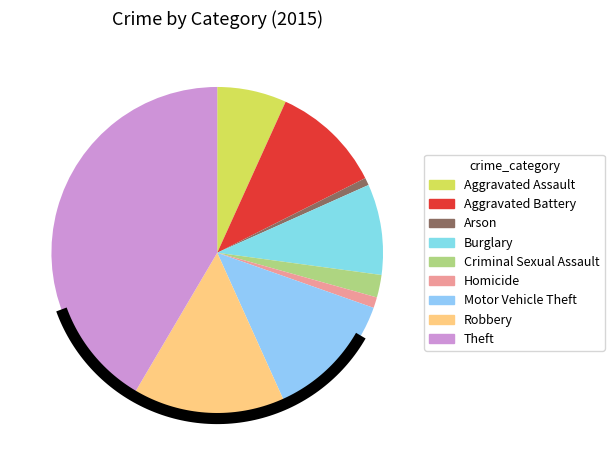

Does Aggravated Battery represent more than half of the total?

No